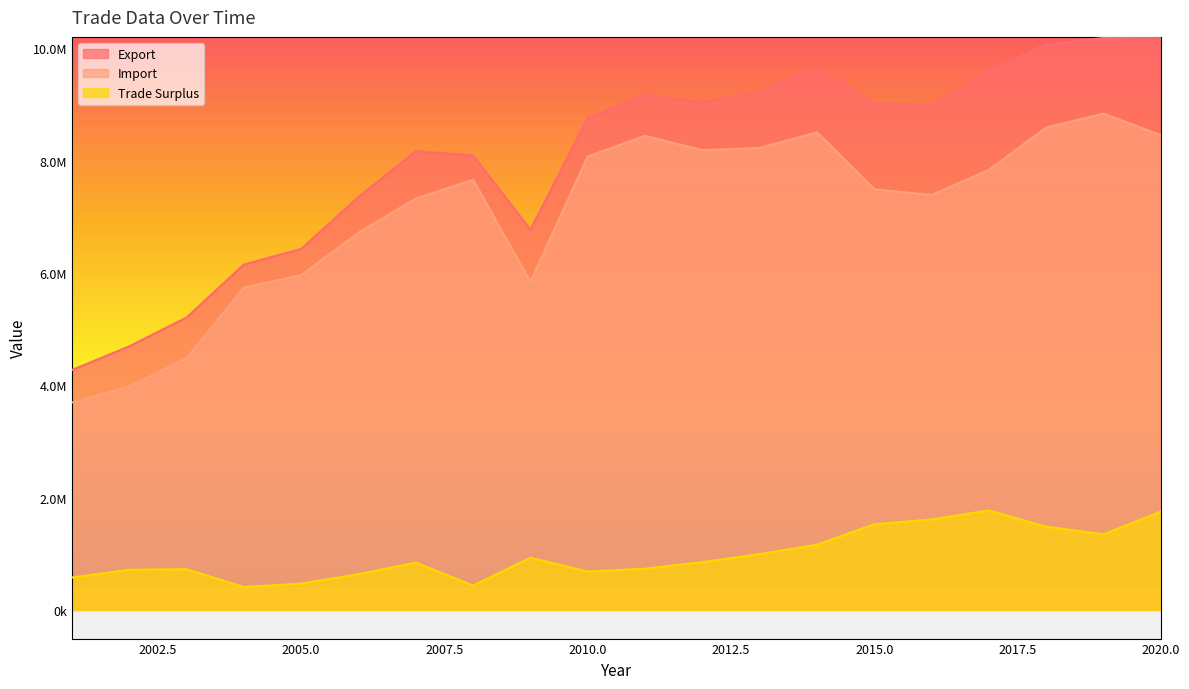

What is the value of the Trade Surplus point at the 9th from the left?

929696